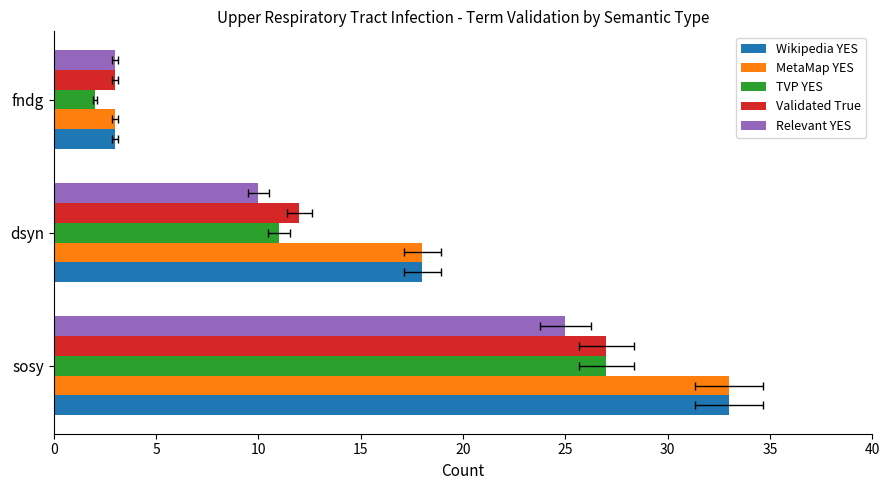

At dsyn, list the series in order from largest to smallest.

Wikipedia YES, MetaMap YES, Validated True, TVP YES, Relevant YES